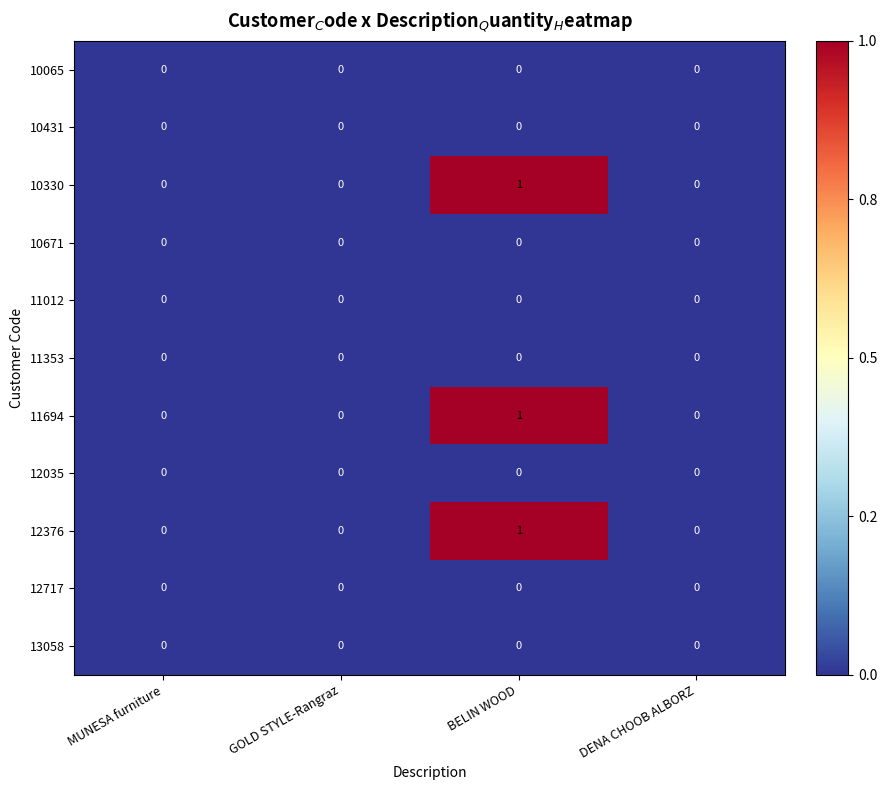

What is the greatest value displayed?

1